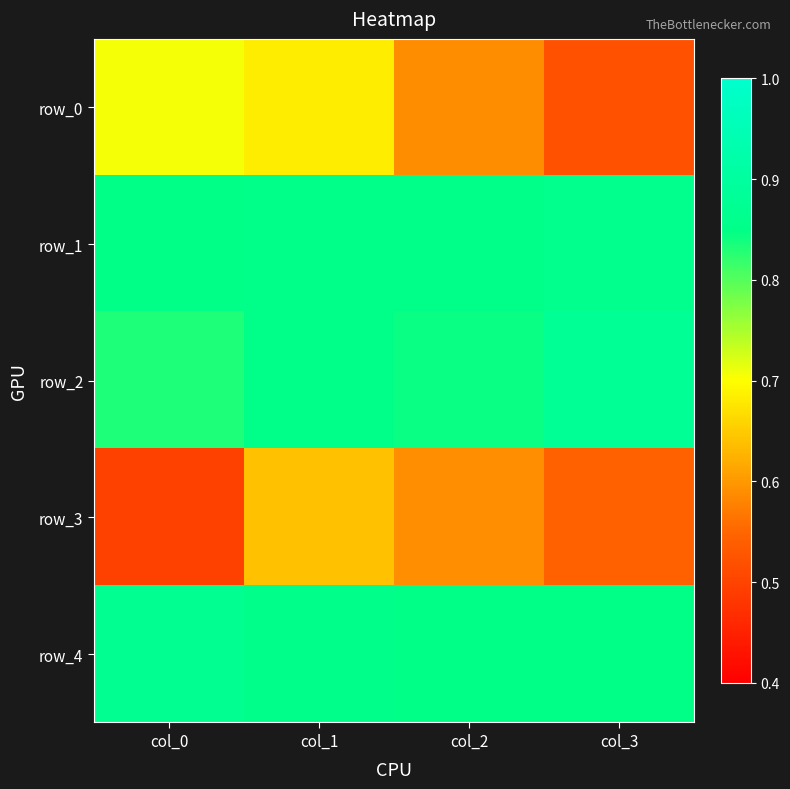

At which label does row_3 reach its minimum?

col_0